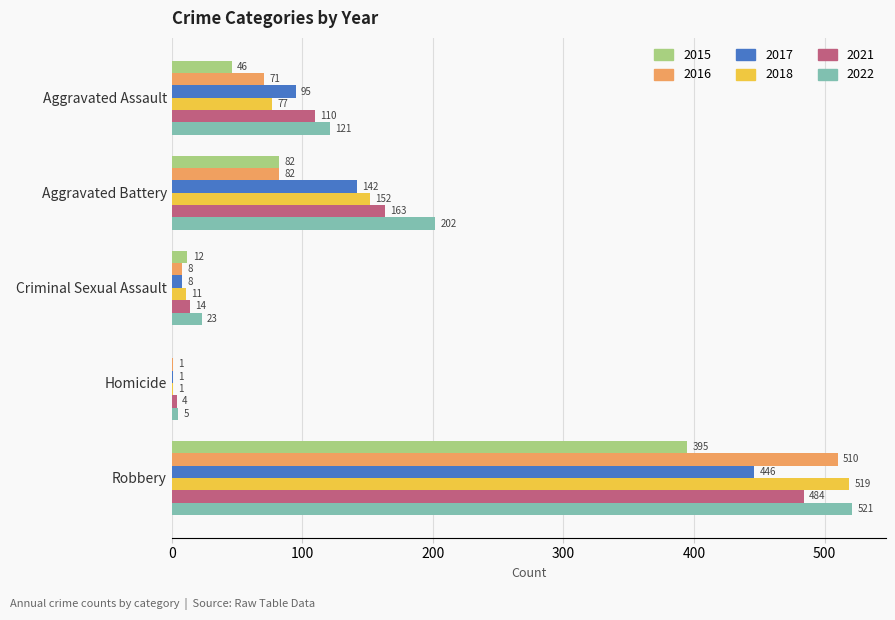

What is the maximum value for 2017?

446